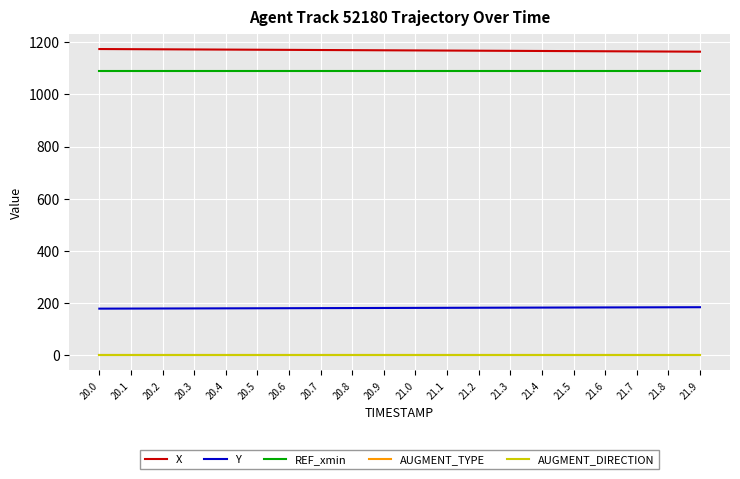

What position from the left is 20.4?

5